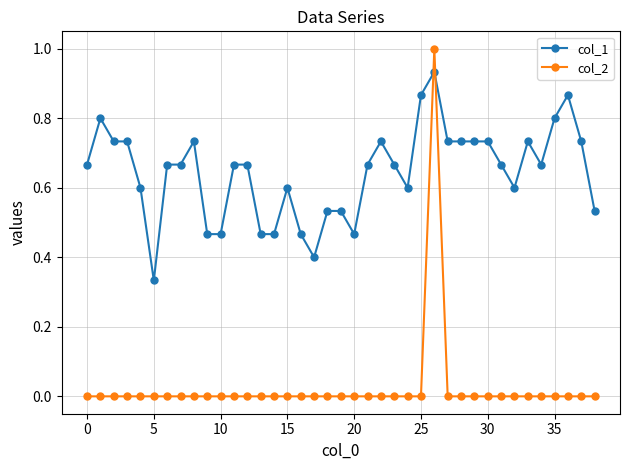

Rank the series by their average value, from highest to lowest.

col_1, col_2